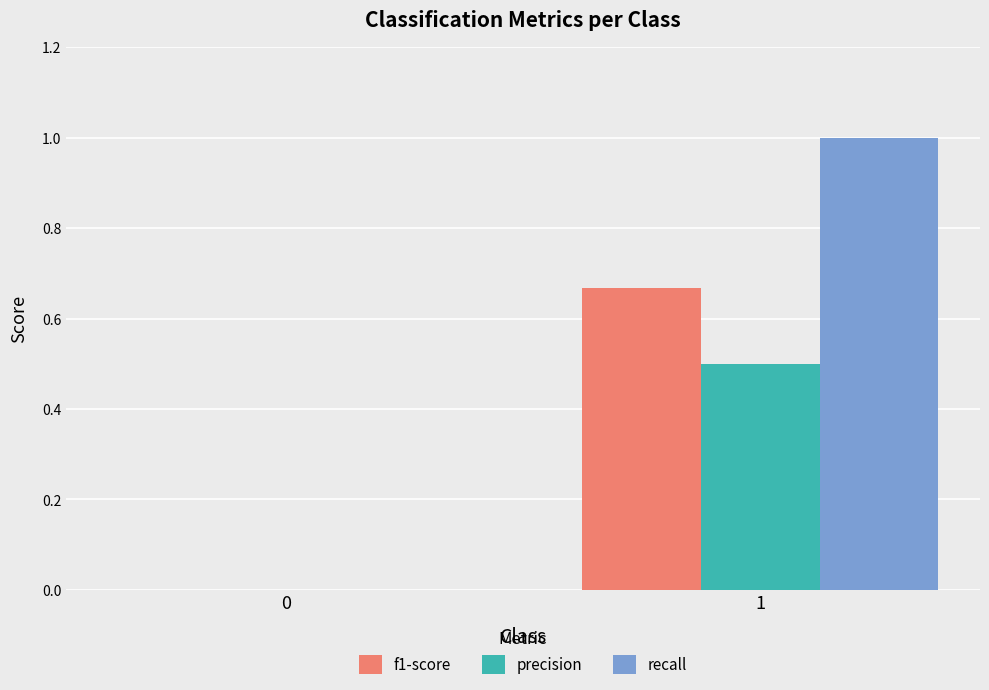

Is it true that precision equals 0.5 at 1?

True